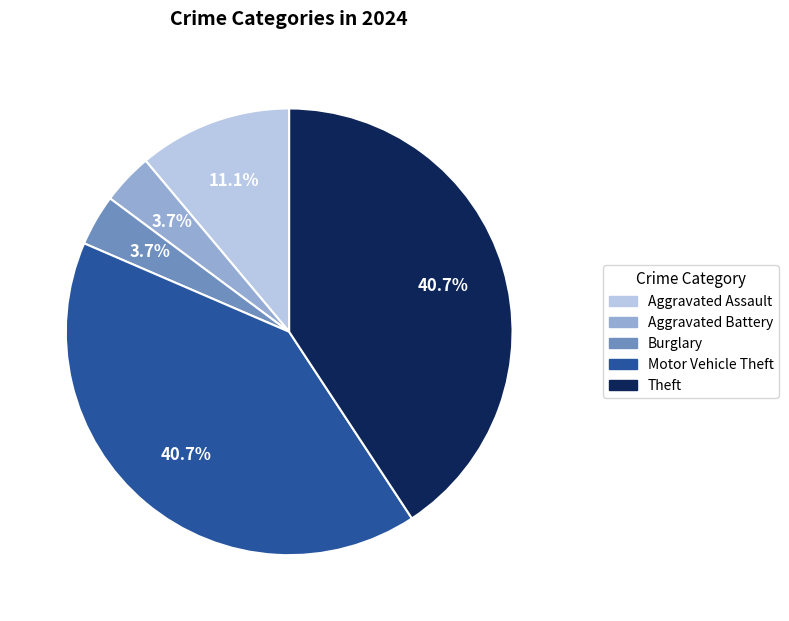

Is there any slice that represents more than half of the pie?

No